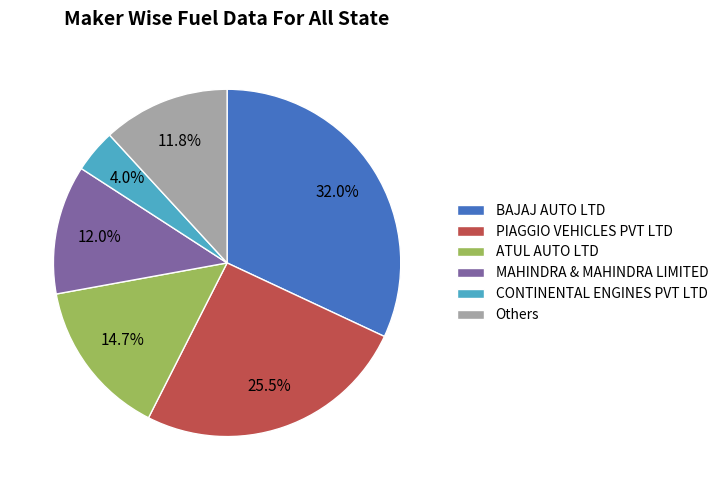

How much of the chart is everything except PIAGGIO VEHICLES PVT LTD?

74.5%